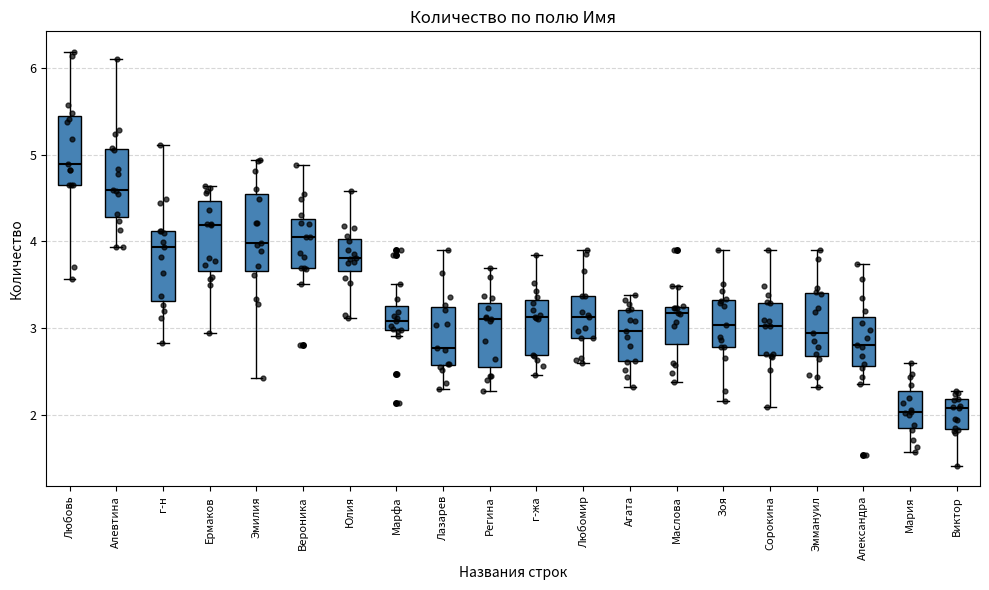

Reading left to right, transcribe this box plot: for each box, give where its median line is, the range the box spans, and where its two whiskers end, as read against the y-axis. The values are not printed on the chart, so give them approximately, as read against the axis.

Любовь: median 4.9, box 4.7 to 5.4, whiskers 3.6 to 6.2
Алевтина: median 4.6, box 4.3 to 5.1, whiskers 3.9 to 6.1
г-н: median 3.9, box 3.3 to 4.1, whiskers 2.8 to 5.1
Ермаков: median 4.2, box 3.7 to 4.5, whiskers 2.9 to 4.6
Эмилия: median 4.0, box 3.7 to 4.5, whiskers 2.4 to 4.9
Вероника: median 4.1, box 3.7 to 4.3, whiskers 3.5 to 4.9
Юлия: median 3.8, box 3.7 to 4.0, whiskers 3.1 to 4.6
Марфа: median 3.1, box 3.0 to 3.3, whiskers 2.9 to 3.5
Лазарев: median 2.8, box 2.6 to 3.2, whiskers 2.3 to 3.9
Регина: median 3.1, box 2.5 to 3.3, whiskers 2.3 to 3.7
г-жа: median 3.1, box 2.7 to 3.3, whiskers 2.5 to 3.8
Любомир: median 3.1, box 2.9 to 3.4, whiskers 2.6 to 3.9
Агата: median 3.0, box 2.6 to 3.2, whiskers 2.3 to 3.4
Маслова: median 3.2 (just below the box's upper edge), box 2.8 to 3.2, whiskers 2.4 to 3.5
Зоя: median 3.0, box 2.8 to 3.3, whiskers 2.2 to 3.9
Сорокина: median 3.0, box 2.7 to 3.3, whiskers 2.1 to 3.9
Эммануил: median 2.9, box 2.7 to 3.4, whiskers 2.3 to 3.9
Александра: median 2.8, box 2.6 to 3.1, whiskers 2.4 to 3.7
Мария: median 2.0, box 1.9 to 2.3, whiskers 1.6 to 2.6
Виктор: median 2.1, box 1.8 to 2.2, whiskers 1.4 to 2.3